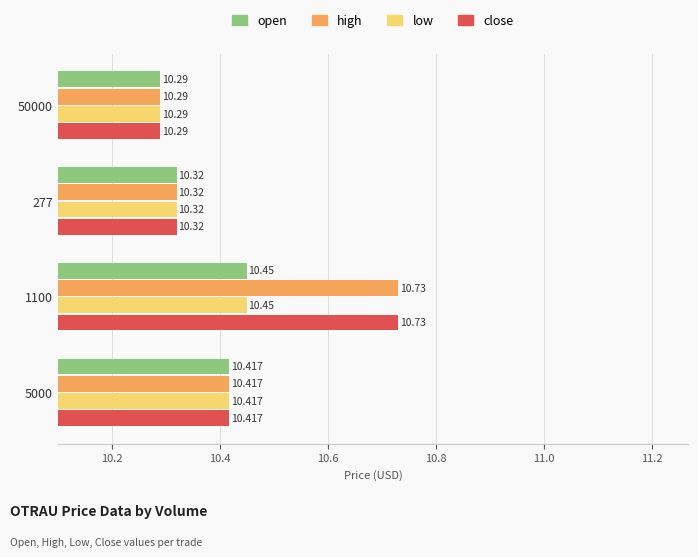

Count the number of categories in the chart.

4